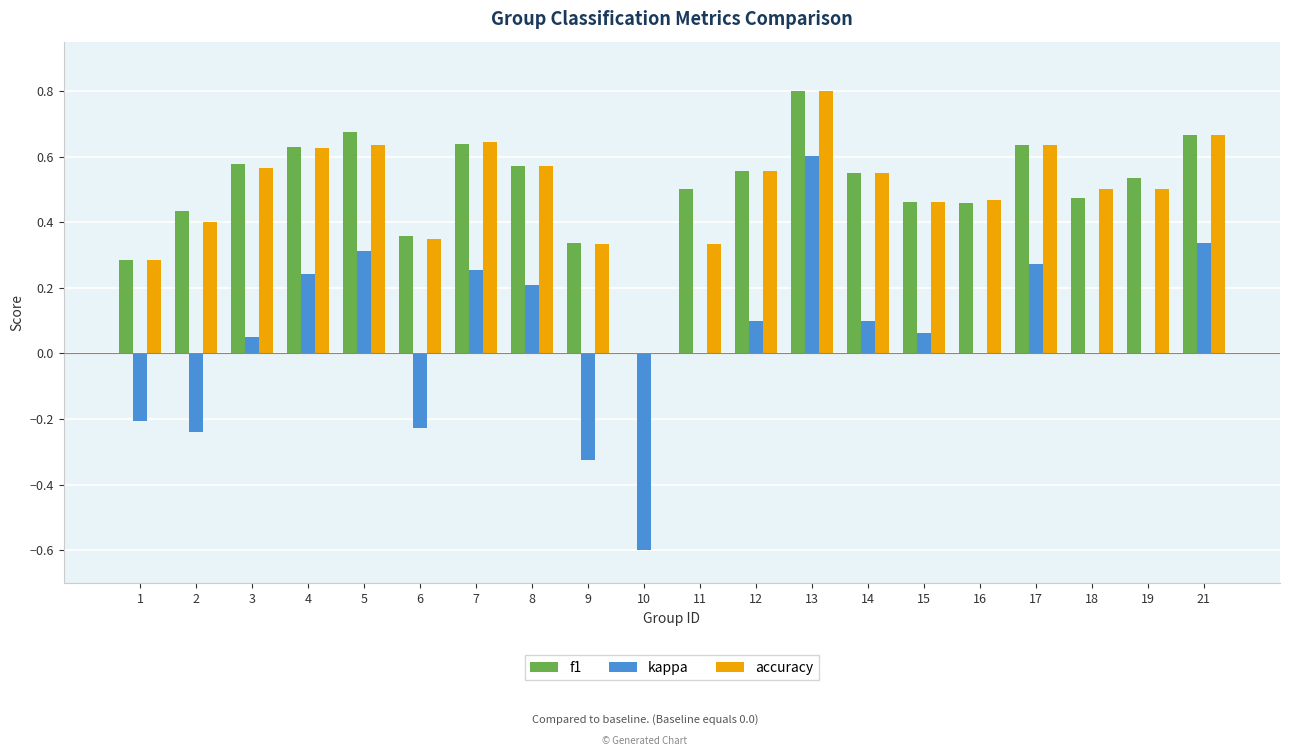

The accuracy series shows 0.3 at 1. True or false?

True